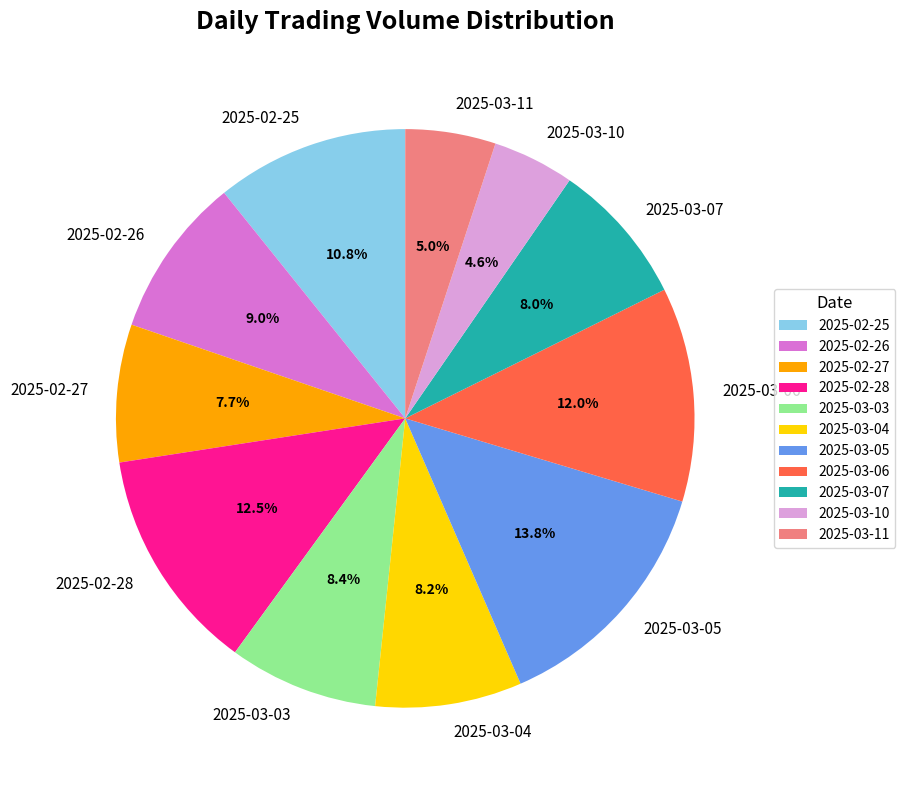

To the nearest percent, what portion does 2025-03-03 represent?

8%